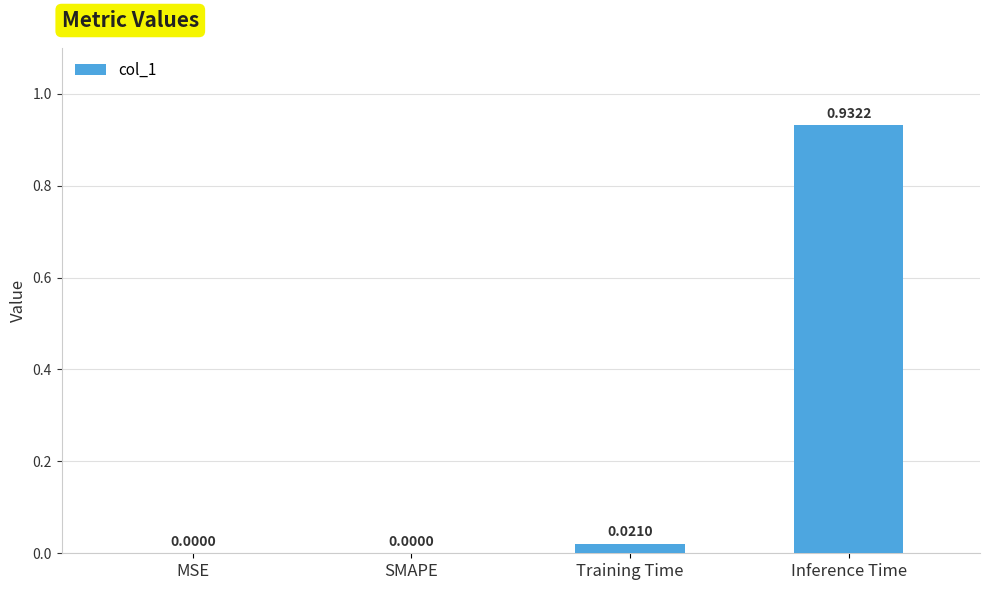

Which label corresponds to the largest value in the chart?

Inference Time